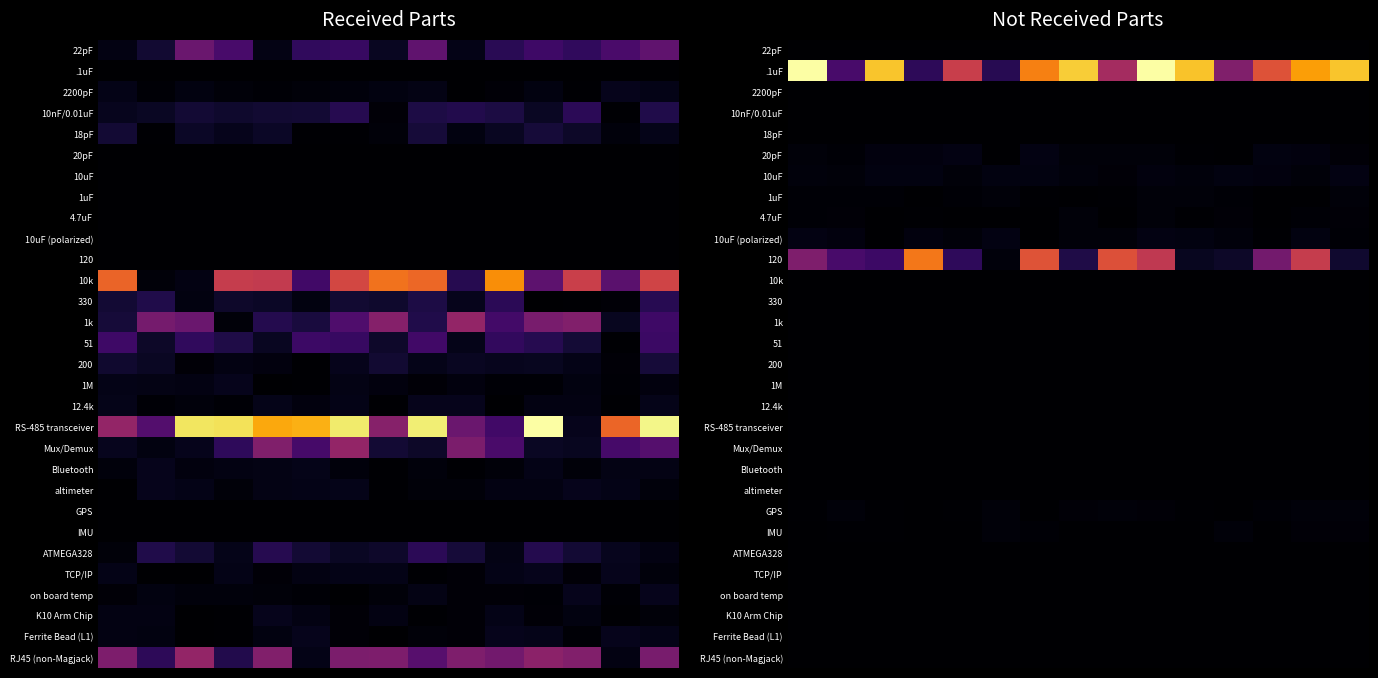

What is the total value across all series at 14?

60.8